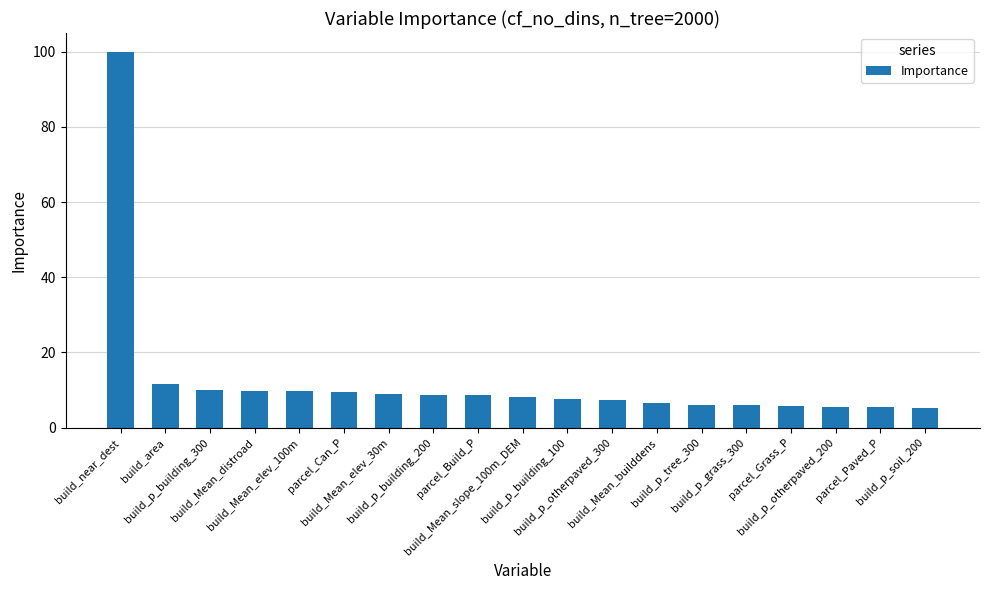

What is the change in value from build_p_tree_300 to build_p_grass_300?

-0.1